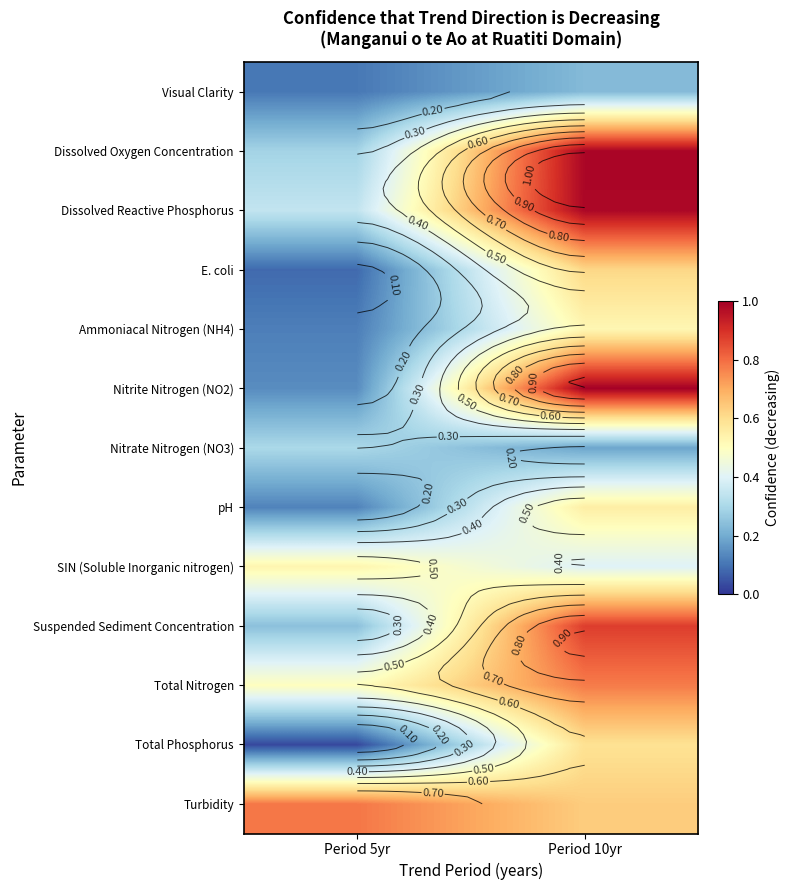

True or false: SIN (Soluble Inorganic nitrogen) has a value of 0.2 at Period 10yr.

False